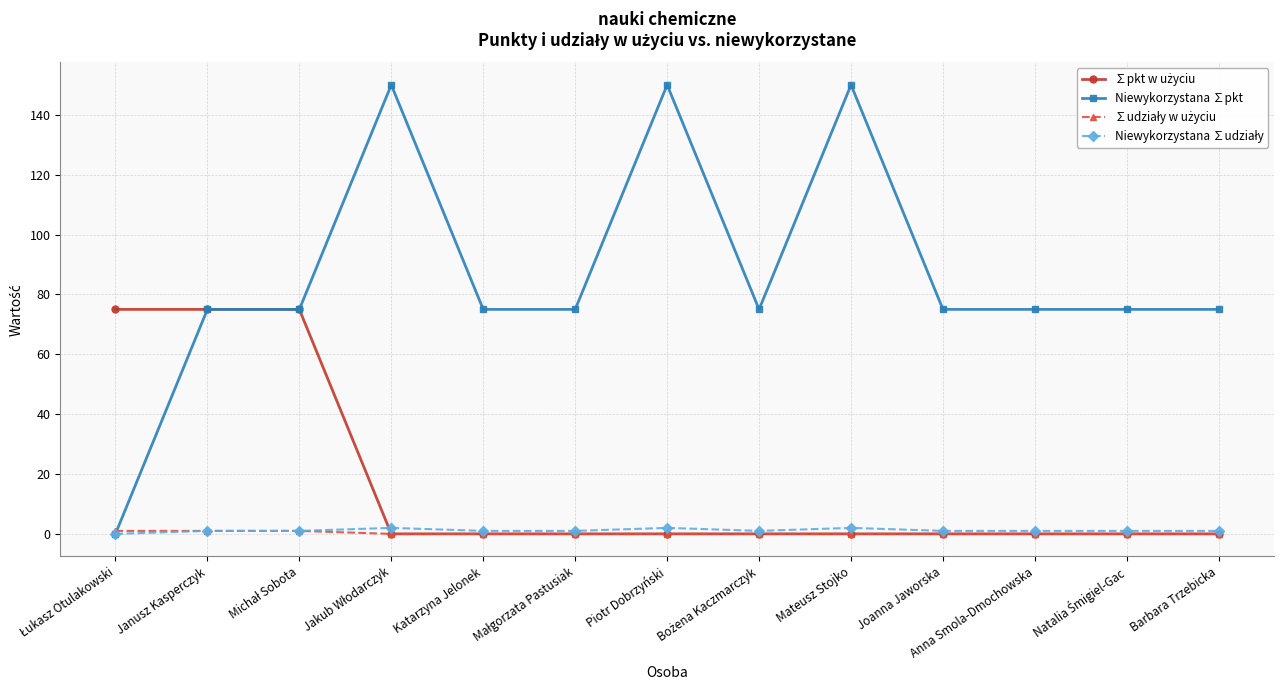

What is the greatest value displayed?

150